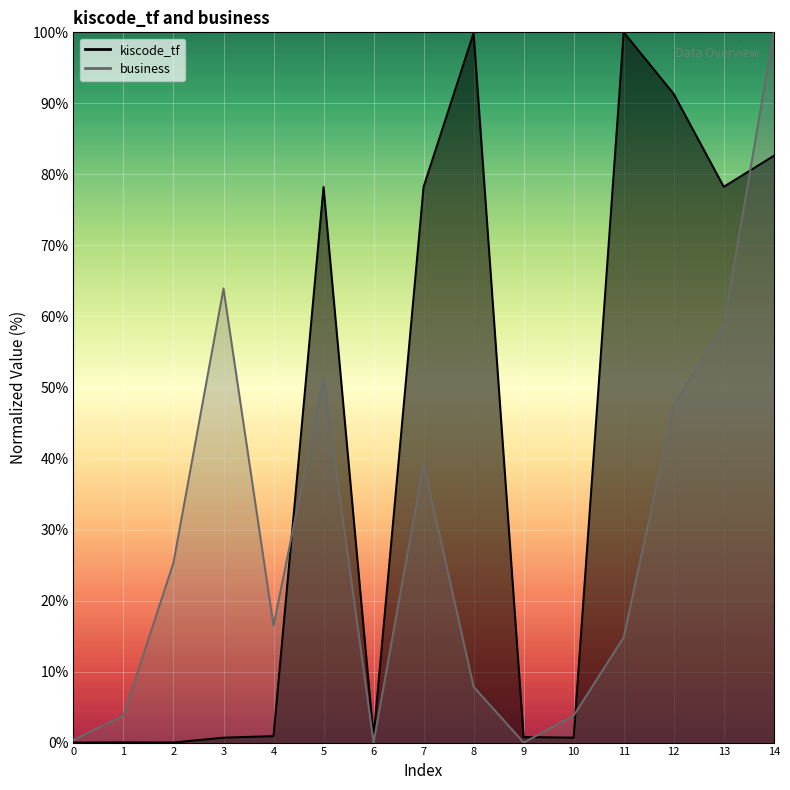

Between which two adjacent categories do kiscode_tf and business first intersect?

4 and 5